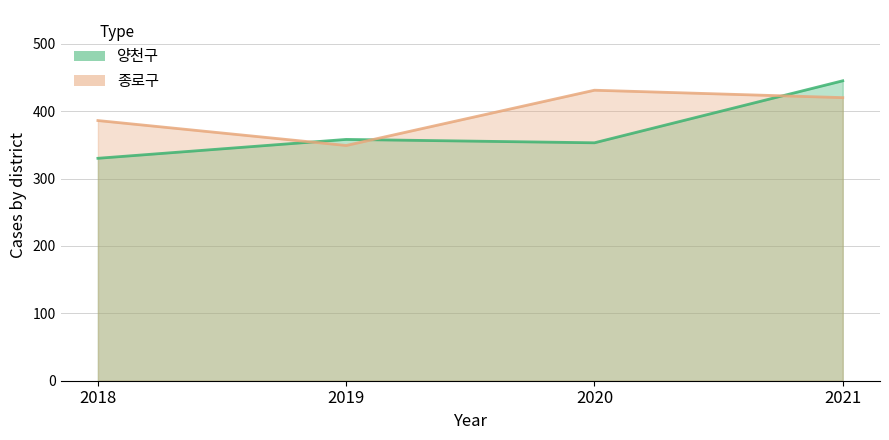

What is the maximum value shown in the chart?

445